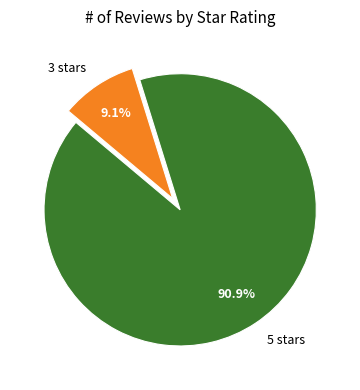

To the nearest percent, what is the difference between the largest and smallest slice percentages?

82%